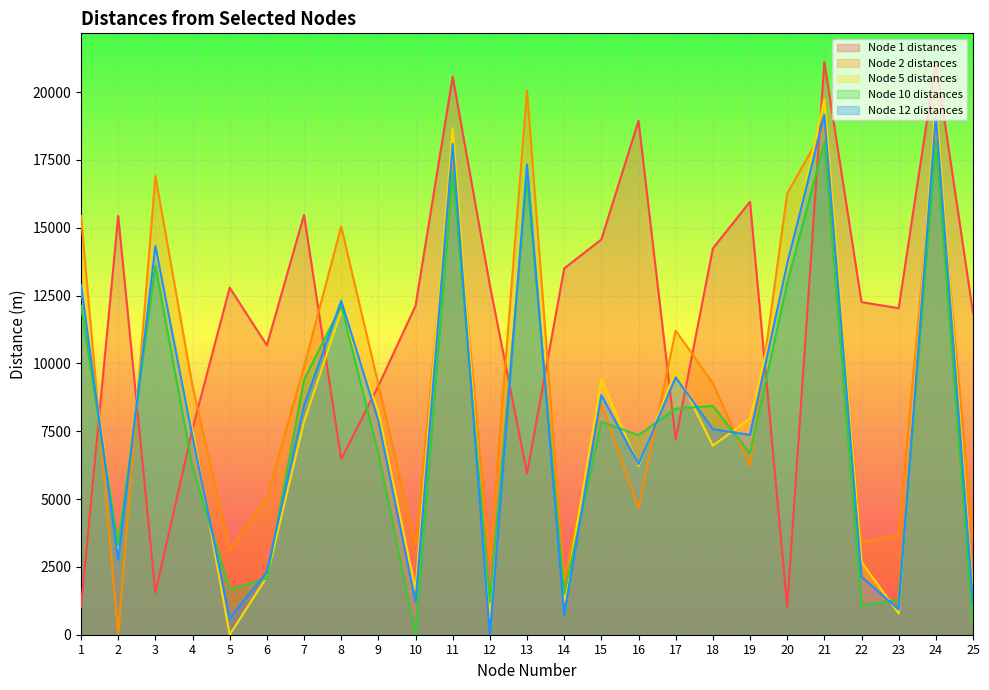

Where does the Node 10 distances series first go above 7355?

1